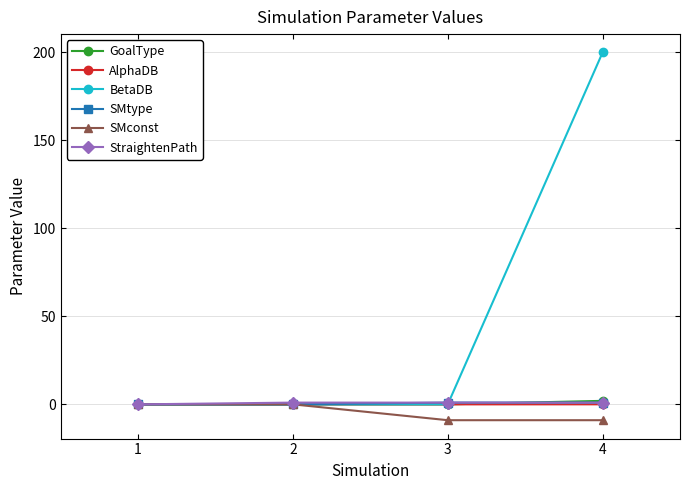

What are all the series names shown in the legend?

GoalType, AlphaDB, BetaDB, SMtype, SMconst, StraightenPath